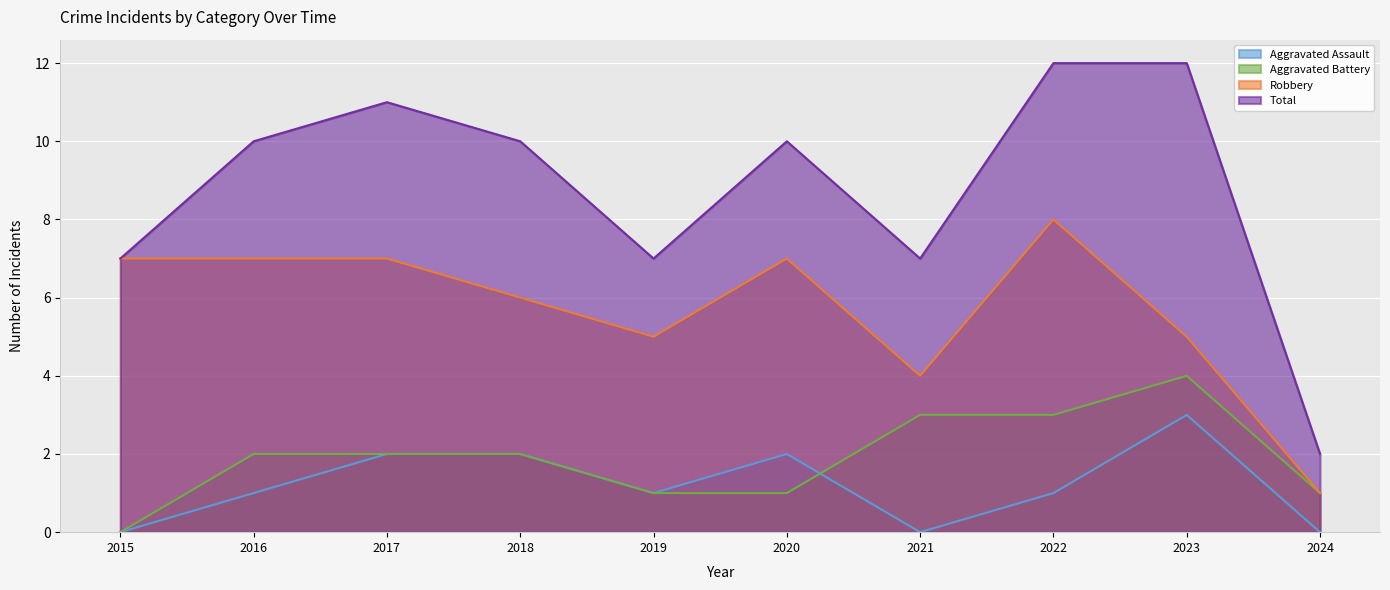

True or false: Robbery and Total cross at least once.

False